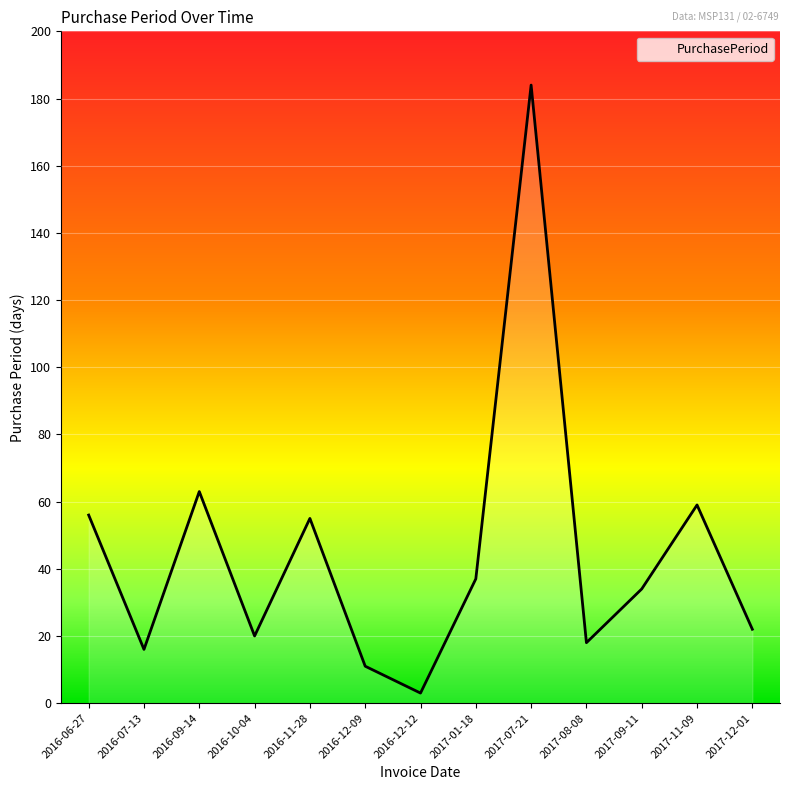

What is the label of the 9th point from the left?

2017-07-21